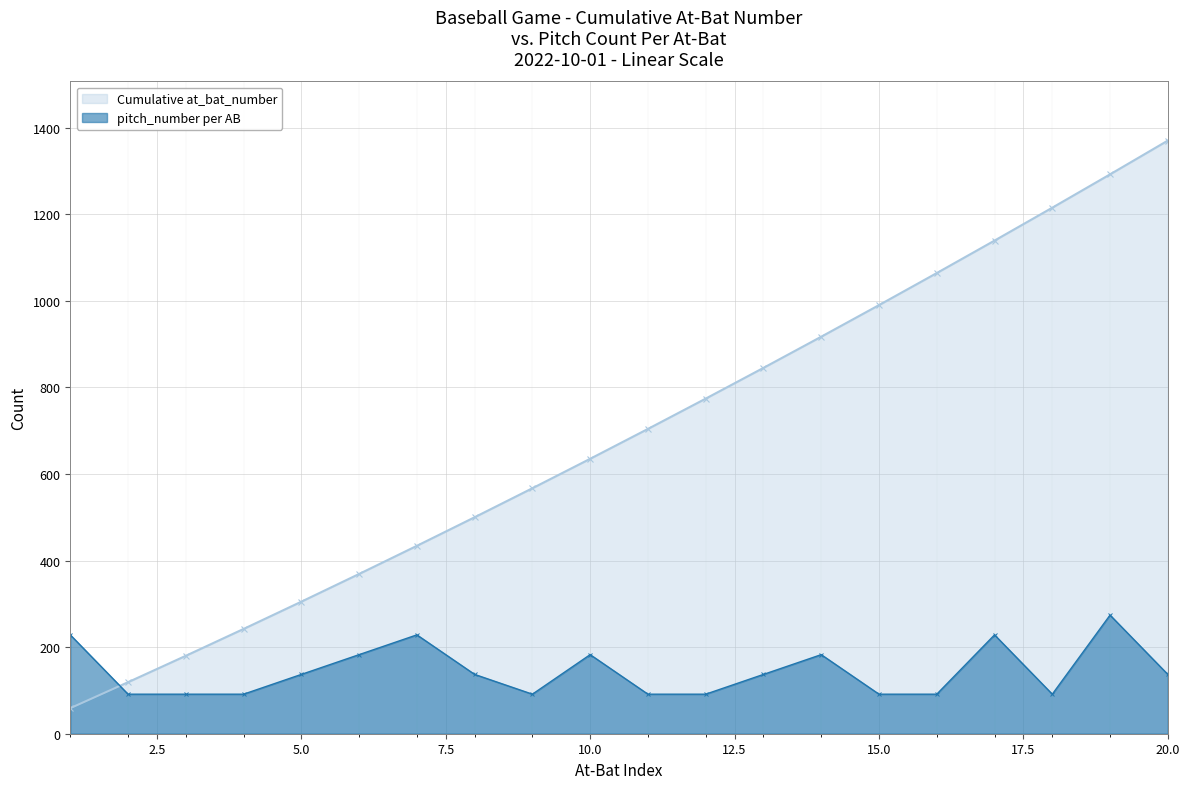

How many values exceed 704?

9